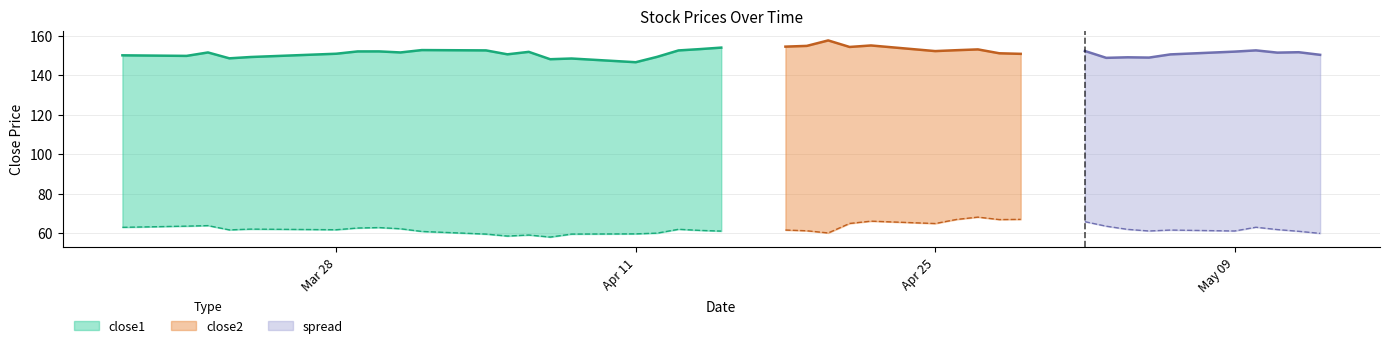

Between 2016-03-21 and 2016-03-22, which series saw the biggest shift?

close1